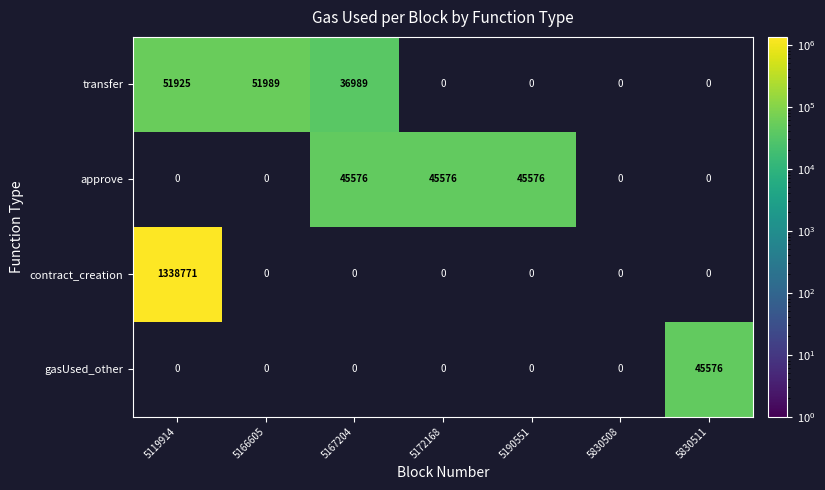

What is the maximum value shown in the chart?

1338771.0